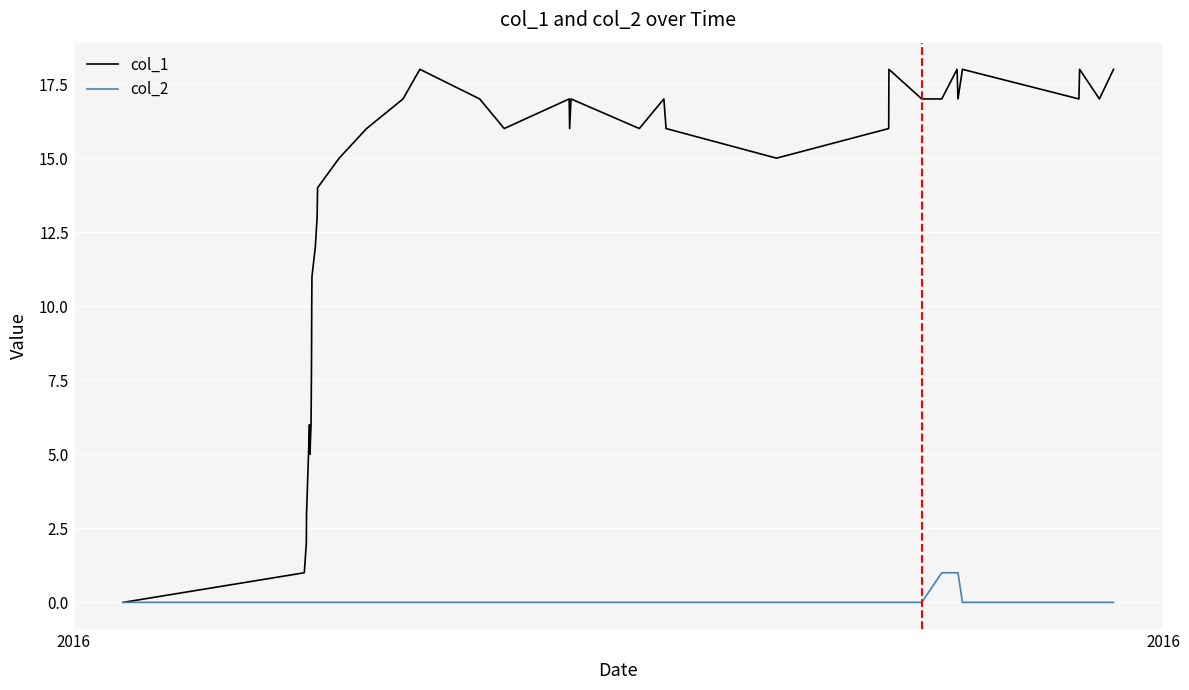

List the series in order of their peak value, lowest first.

col_2, col_1